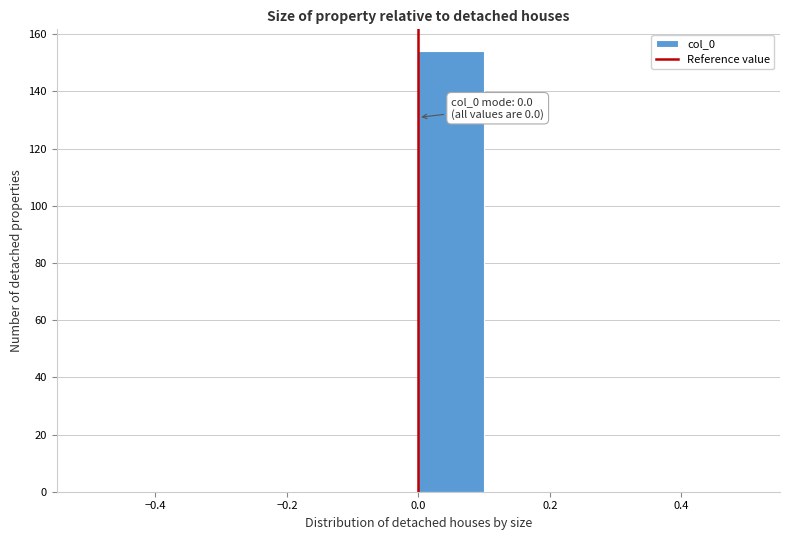

Which range on the x-axis has the tallest bar?

0.0 to 0.1